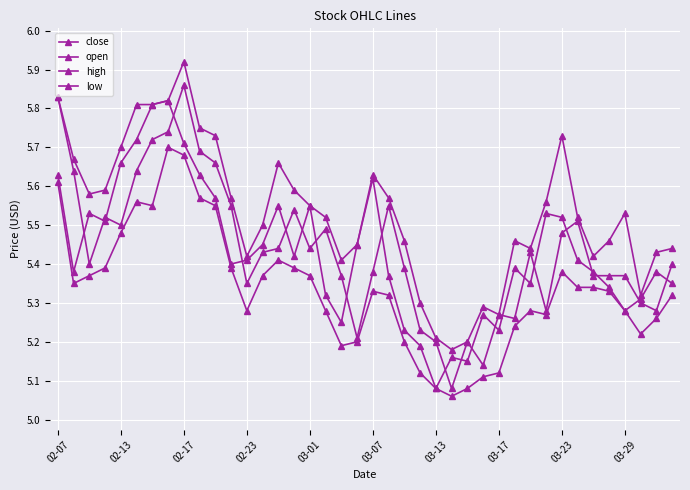

How many categories are shown in the chart?

40